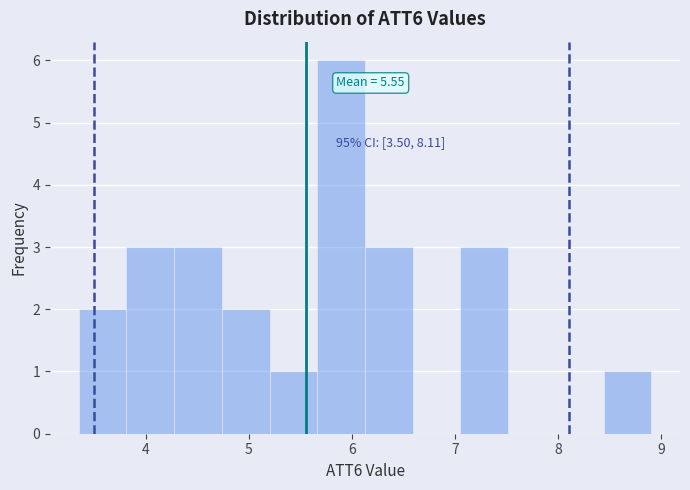

Which range on the x-axis has the tallest bar?

5.7 to 6.1